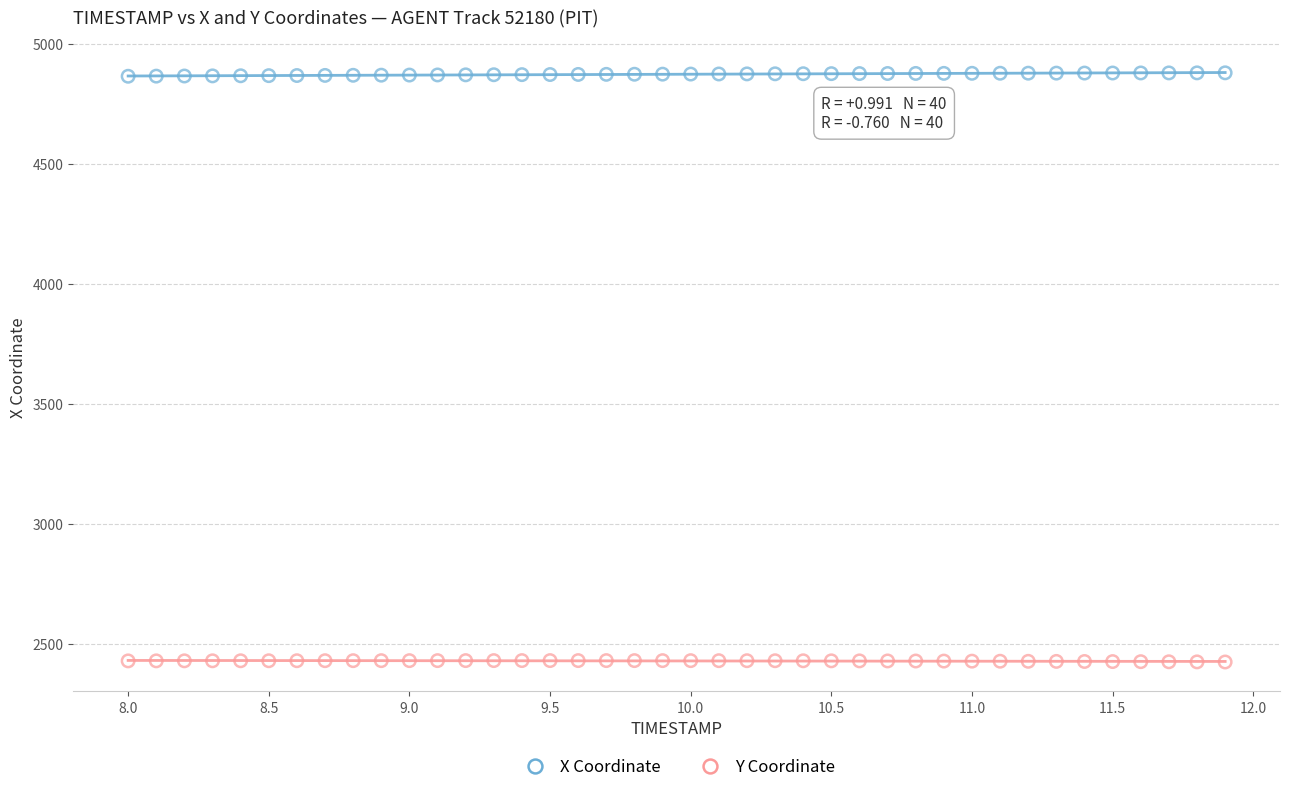

Which series reaches the maximum Y coordinate?

X Coordinate